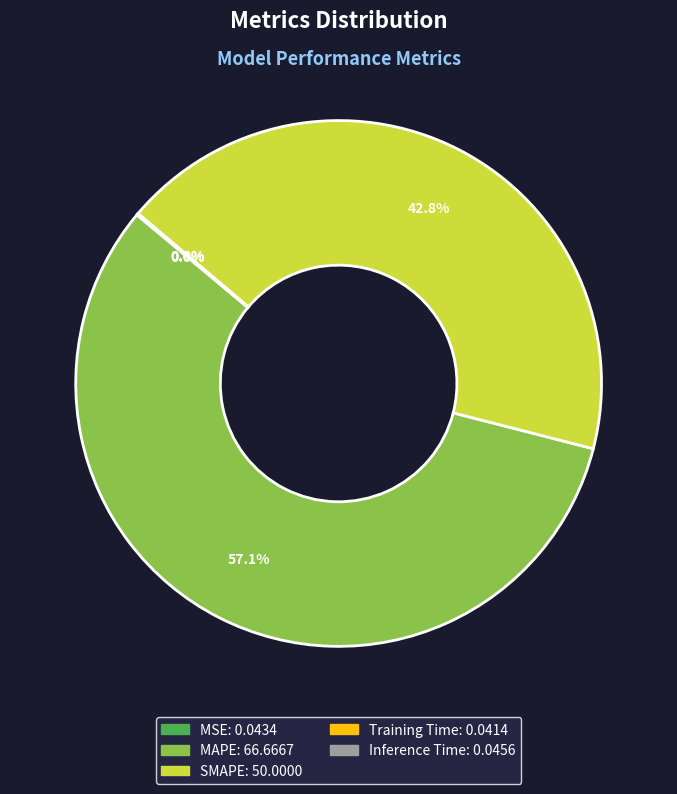

Which category accounts for the majority?

MAPE